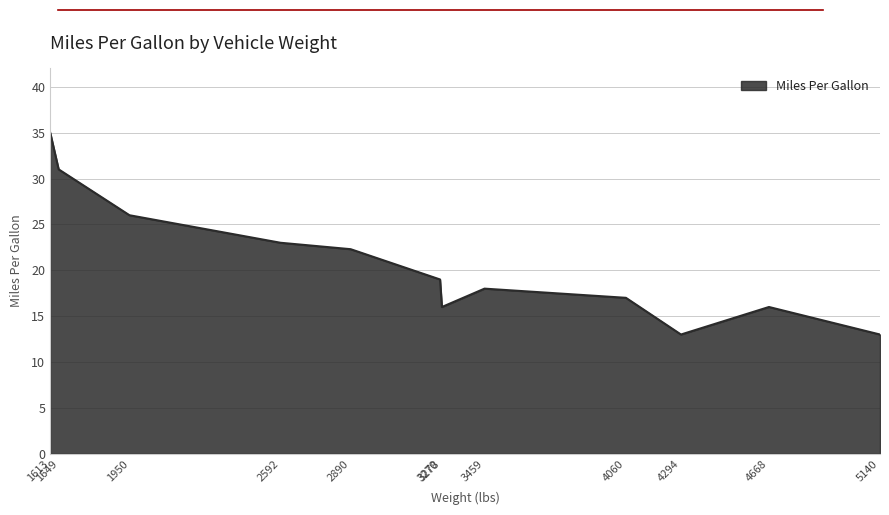

What is the difference between the values at 5140 and 1613?

22.0